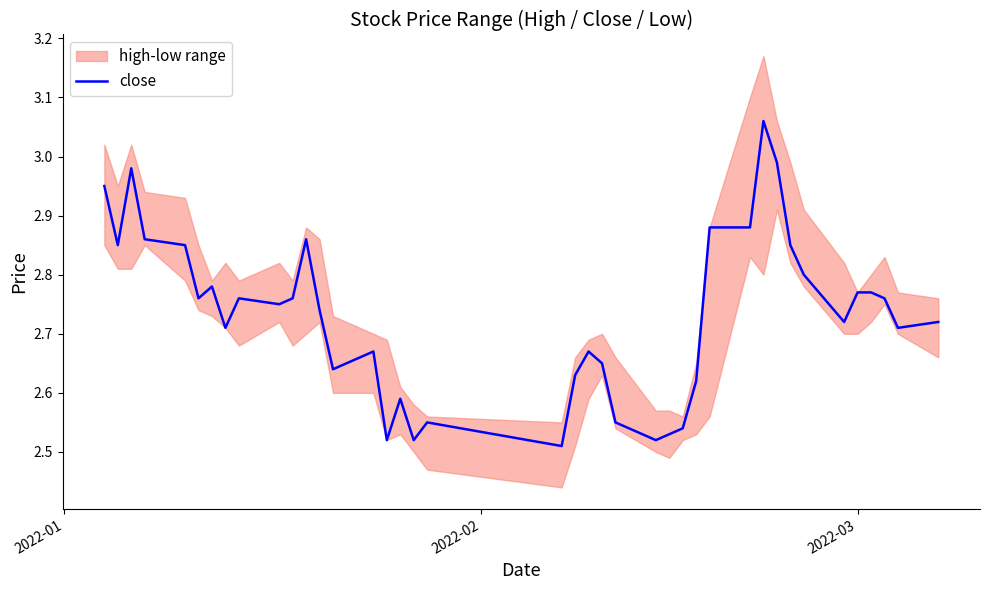

Reading left to right, list all the values displayed in this chart.

3.0	2.9	3.0	2.9	2.9	2.8	2.8	2.7	2.8	2.8	2.8	2.9	2.7	2.6	2.7	2.5	2.6	2.5	2.5	2.5	2.6	2.7	2.6	2.5	2.5	2.5	2.5	2.6	2.9	2.9	3.1	3.0	2.9	2.8	2.7	2.8	2.8	2.8	2.7	2.7